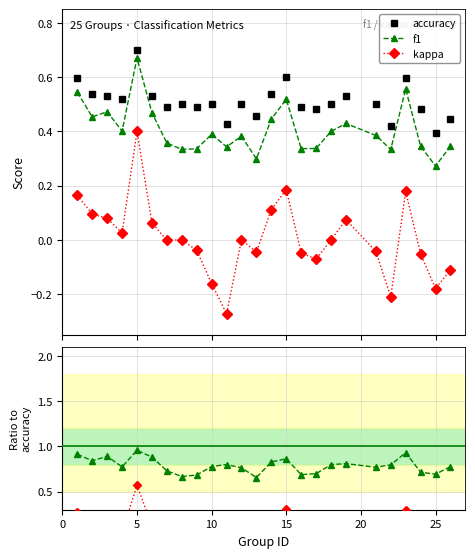

Is this an area chart (filled region under the line)?

No